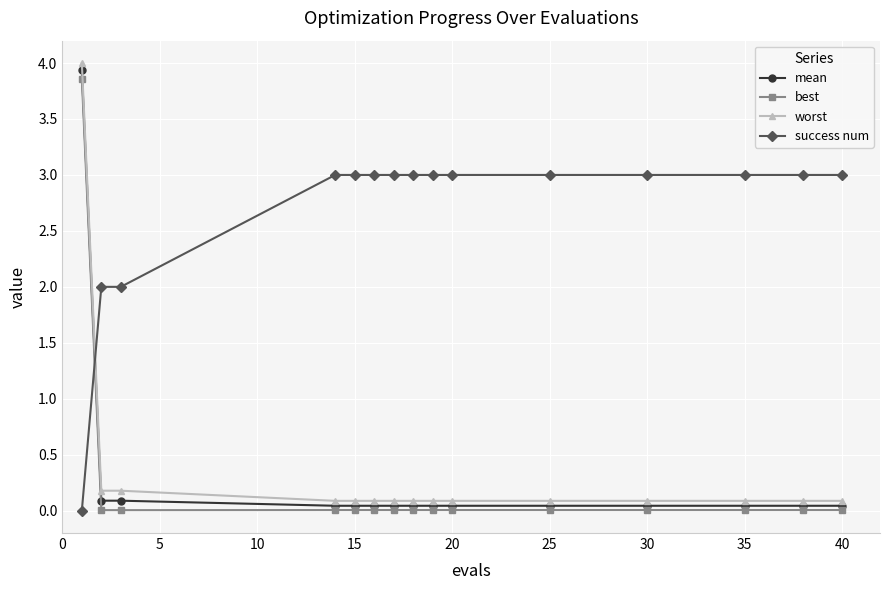

Is this an area chart (filled region under the line)?

No